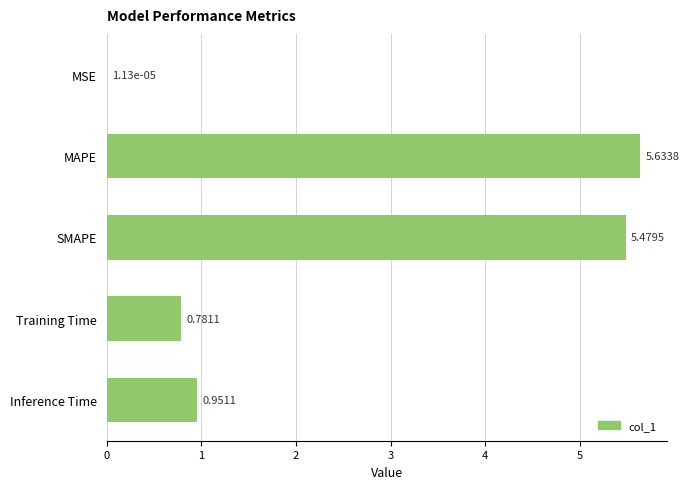

What is the change in value from MSE to MAPE?

+5.6